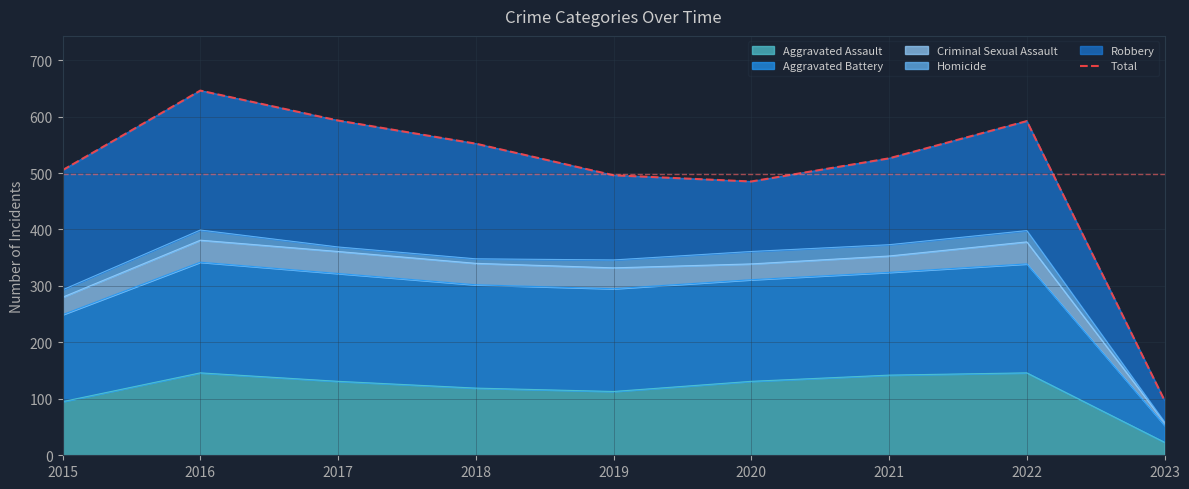

The value of Aggravated Assault at 2018 is 119. True or false?

True